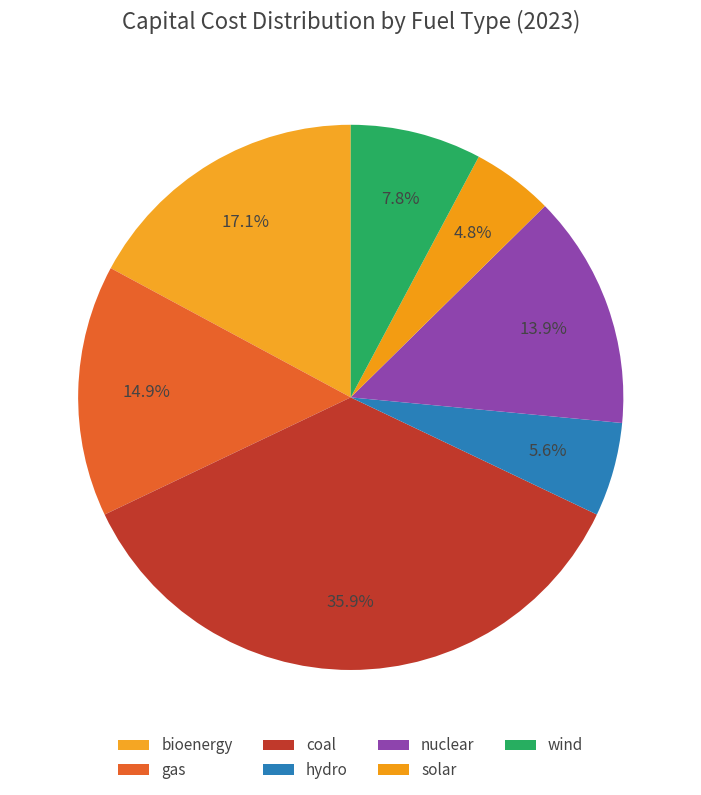

To the nearest percent, what is the difference between the largest and smallest slice percentages?

31%